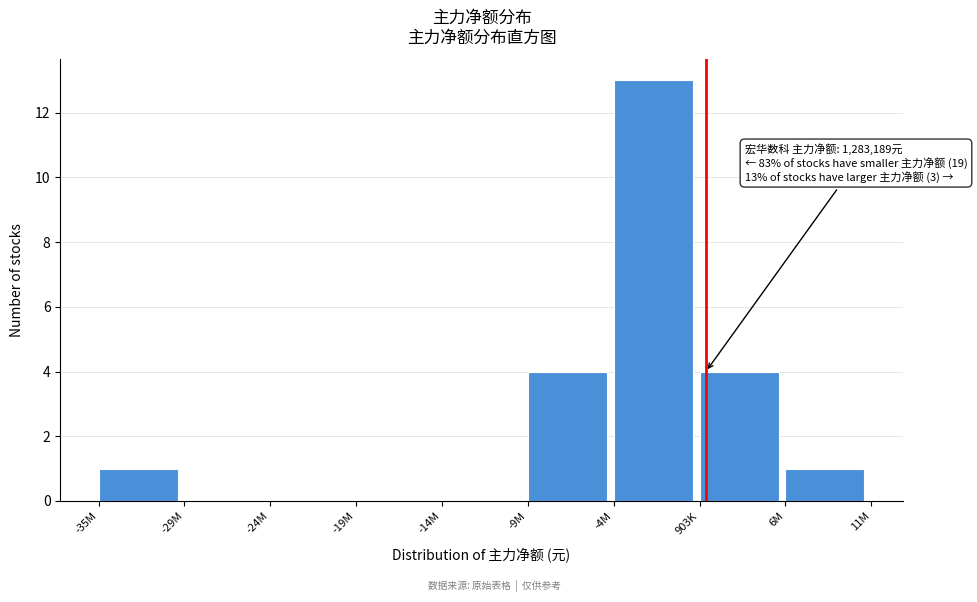

Reading right to left, what are all the values shown in this chart?

6M=1	903K=4	-4M=13	-9M=4	-14M=0	-19M=0	-24M=0	-29M=0	-35M=1